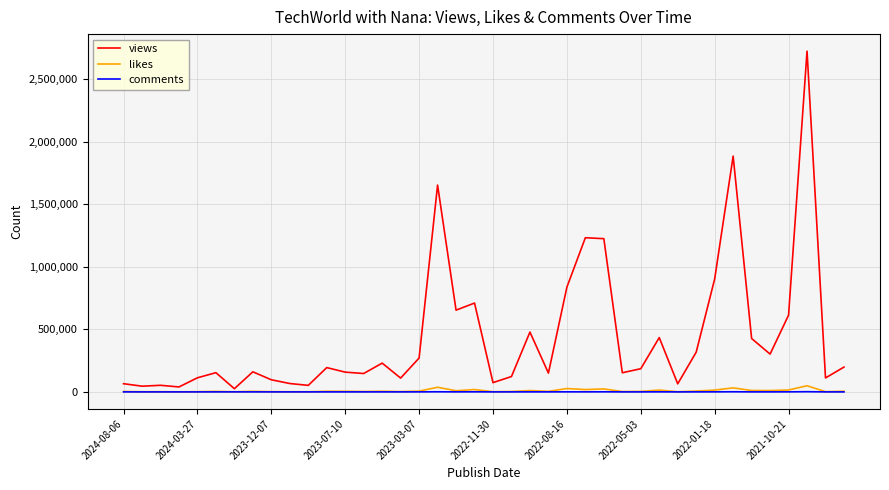

Does the chart have visible grid lines?

Yes